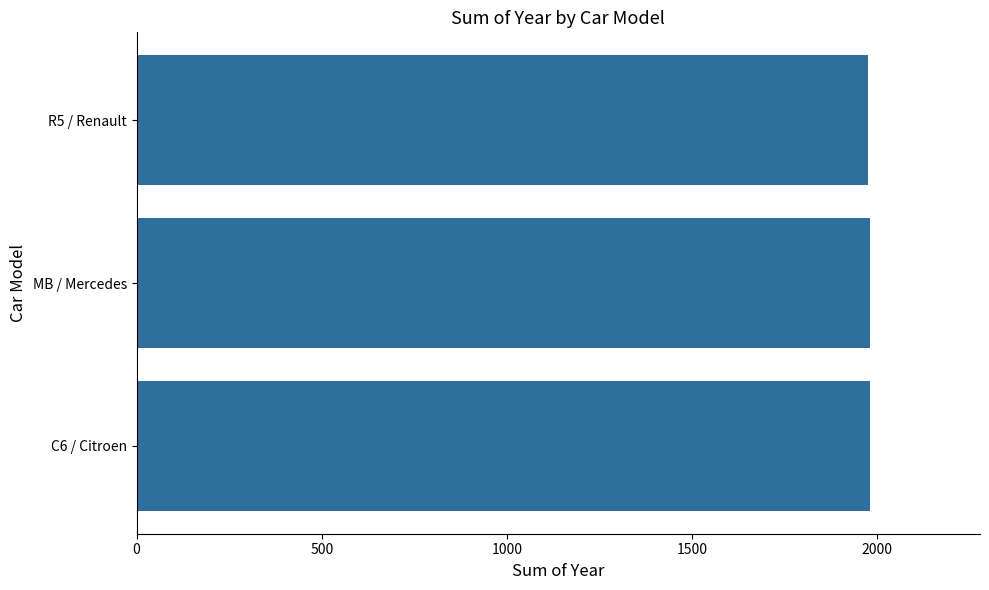

What is the smallest value displayed?

1975